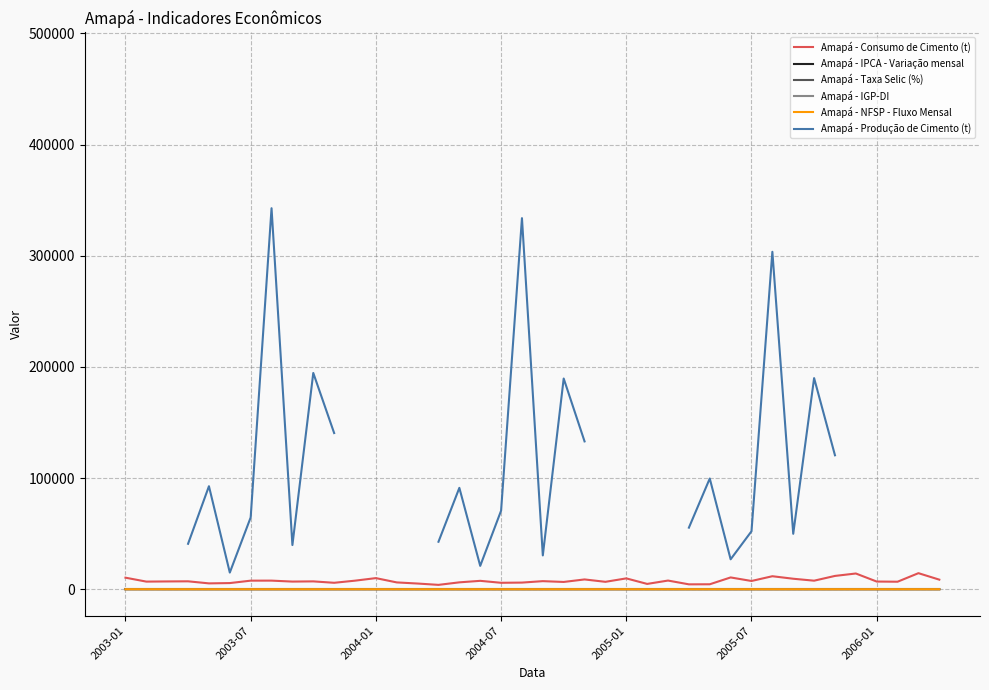

What is the difference between the second highest and second lowest values in the Amapá - IPCA - Variação mensal series?

8.7